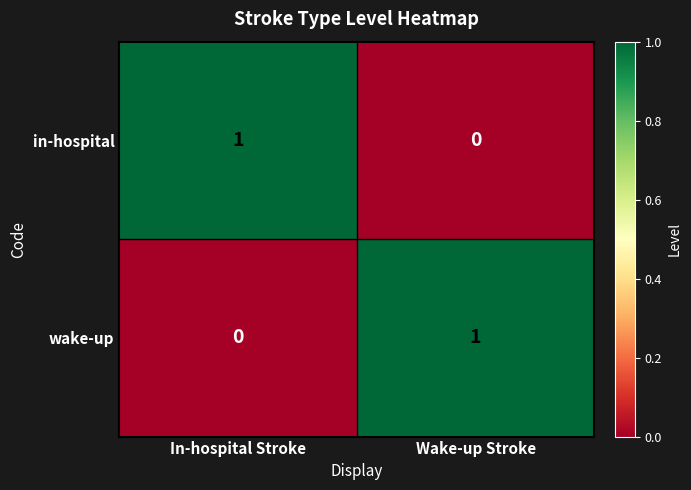

At how many categories does at least one series exceed 0?

2